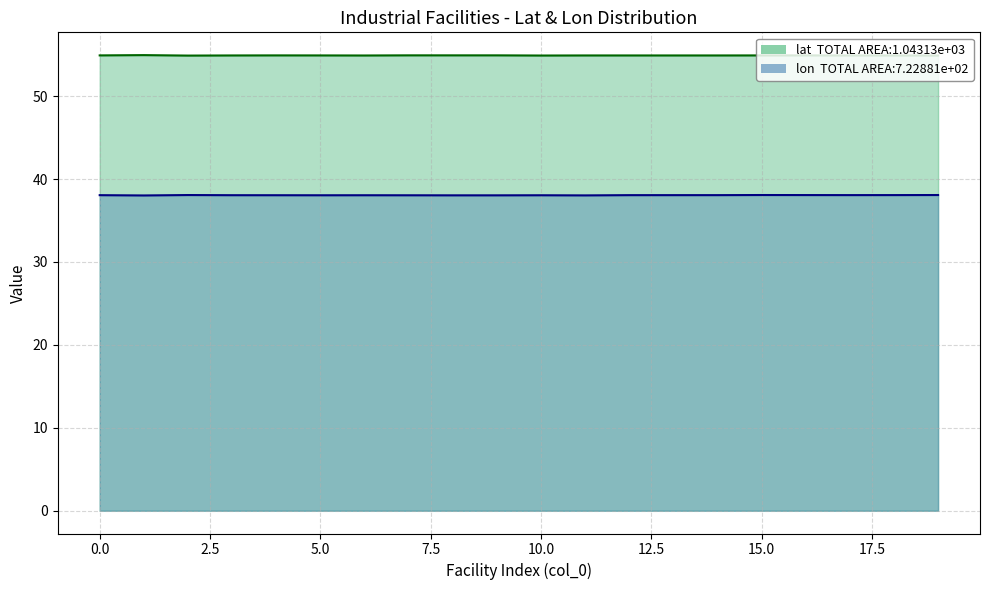

In lon, how many points are lower than both neighbors (excluding endpoints)?

5